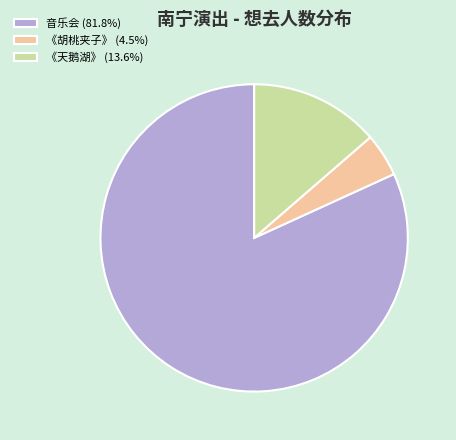

Is there a majority slice in this chart?

Yes